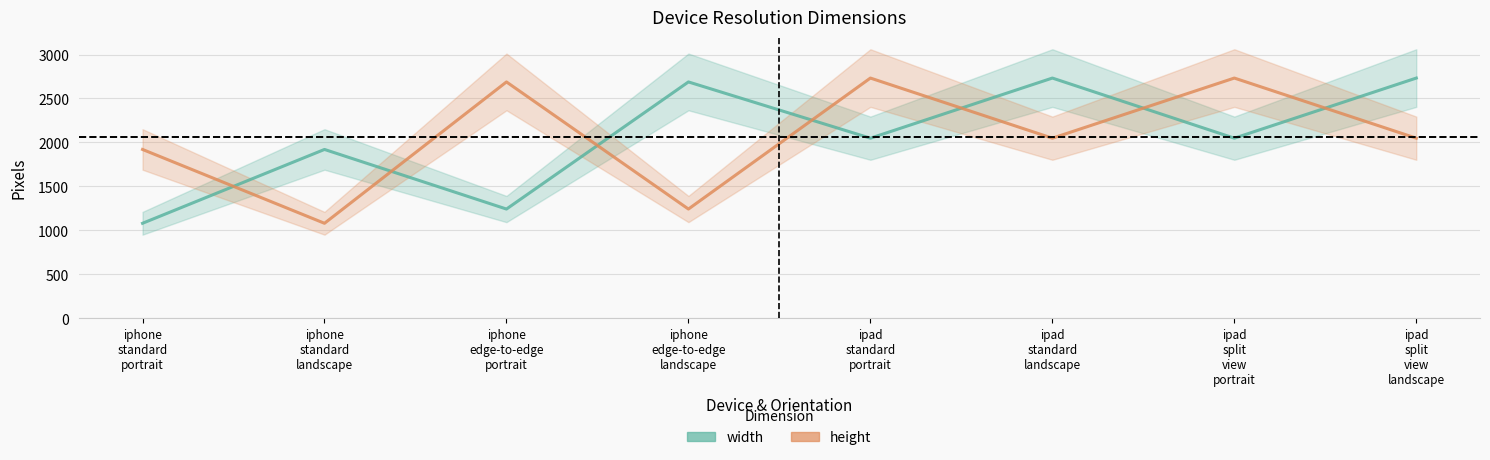

True or false: width has more than 2 interior local peaks.

True